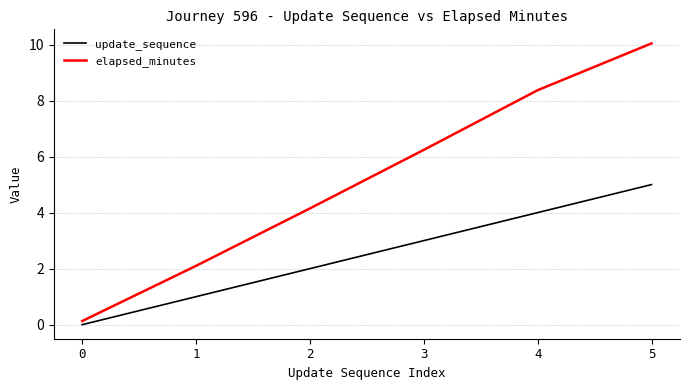

Is the value of update_sequence at 5 greater than the value of elapsed_minutes at 1?

Yes